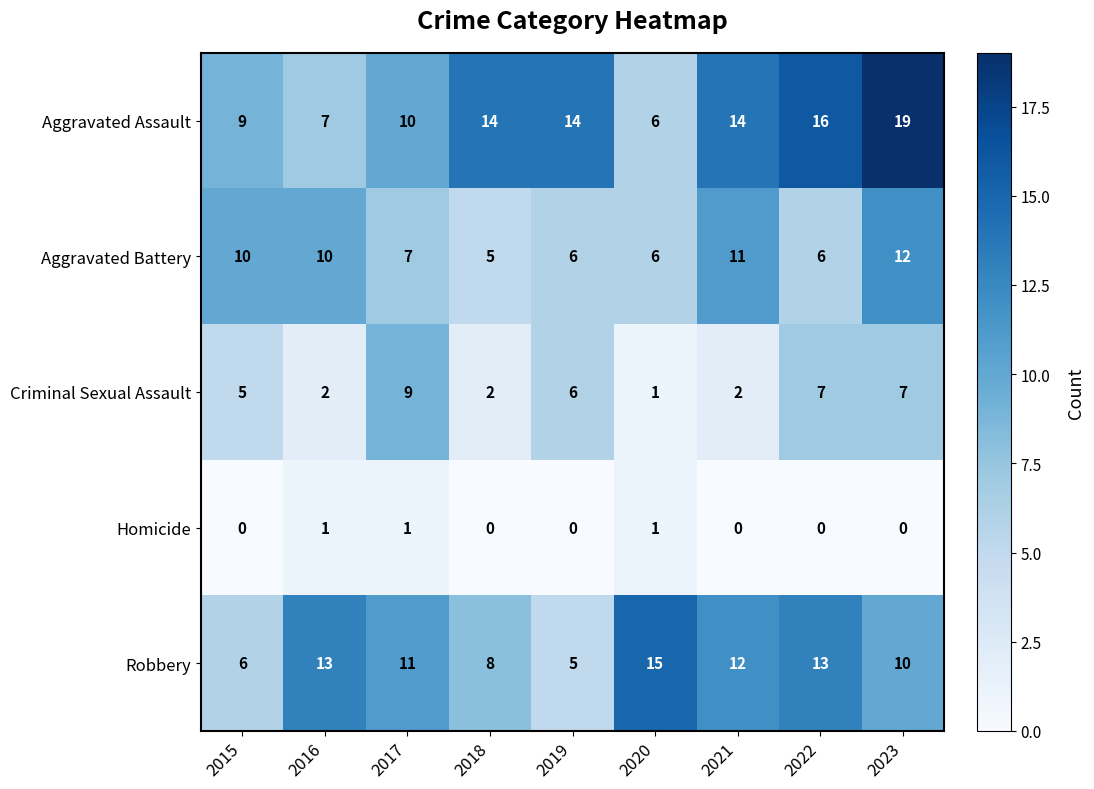

How many data points in Aggravated Battery are less than 7?

4